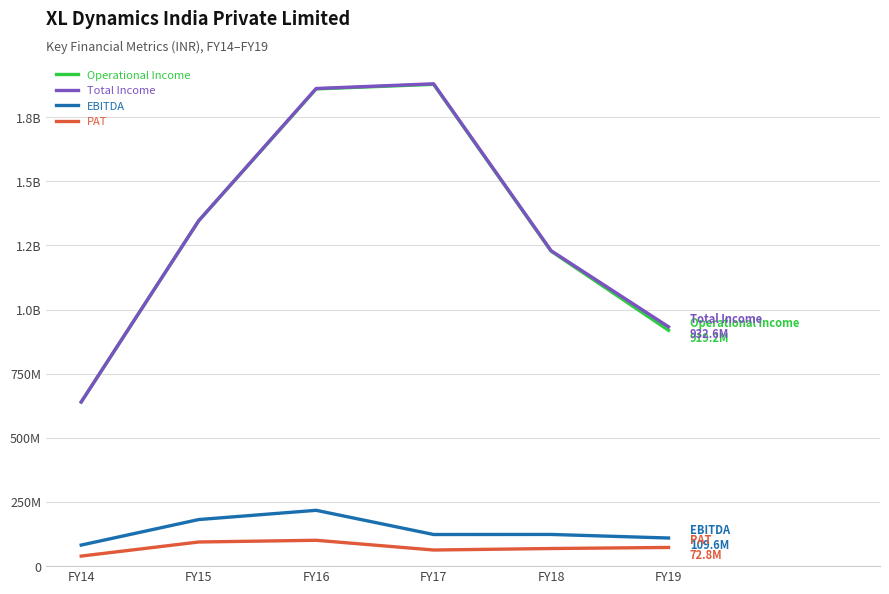

What are all the series names shown in the legend?

Operational Income, Total Income, EBITDA, PAT